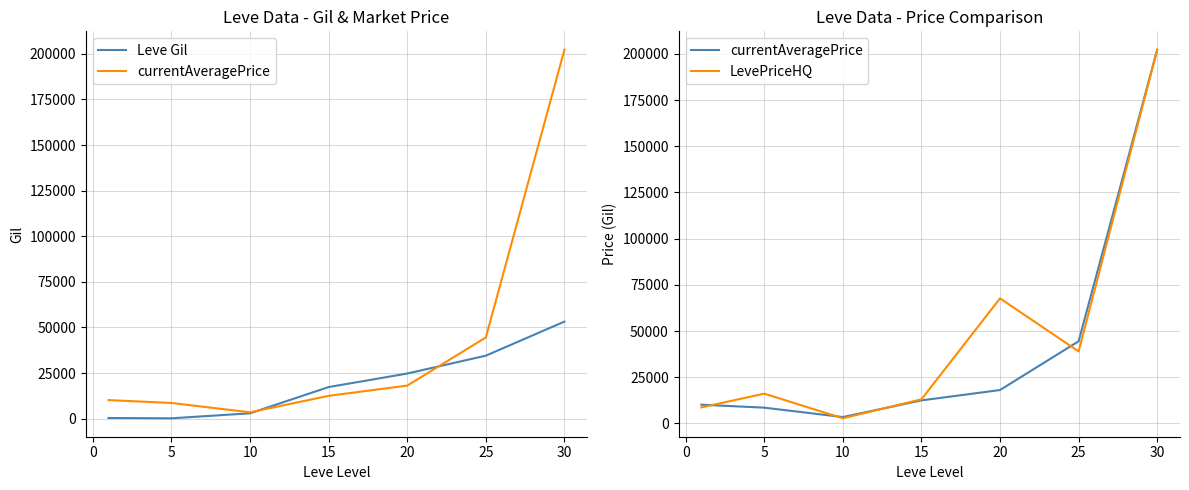

What is the sum of all currentAveragePrice values?

299531.9